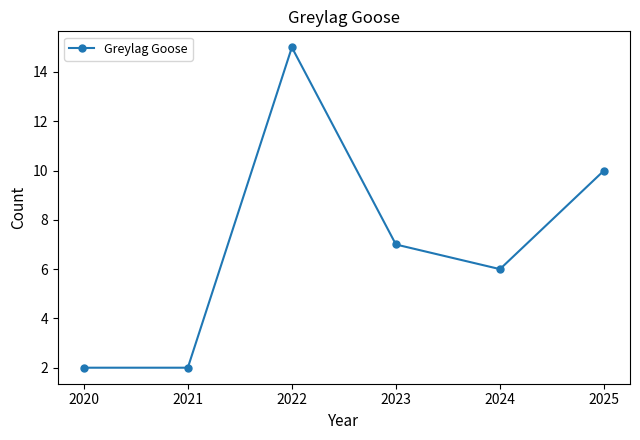

What is the difference between the maximum and second lowest values?

13